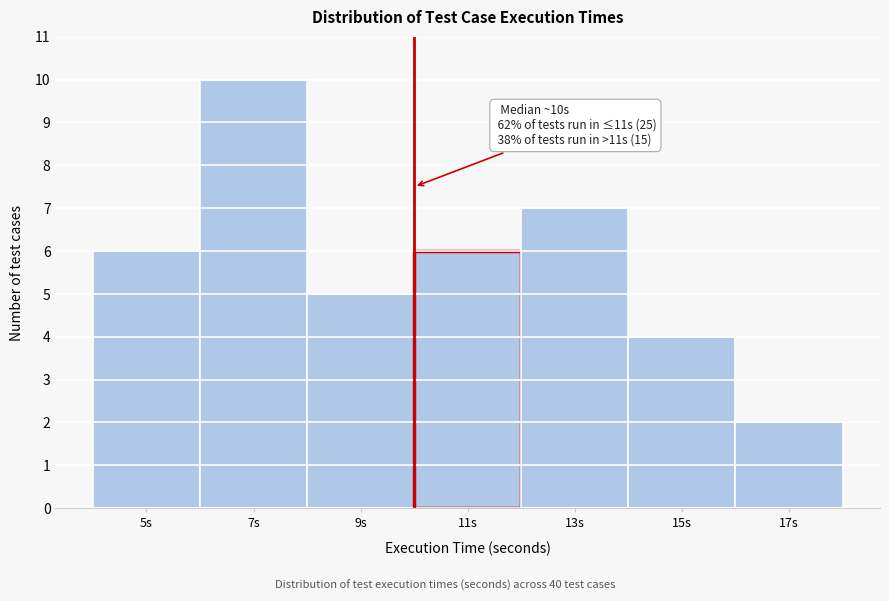

Reading left to right, list all the values displayed in this chart.

6	10	5	6	7	4	2